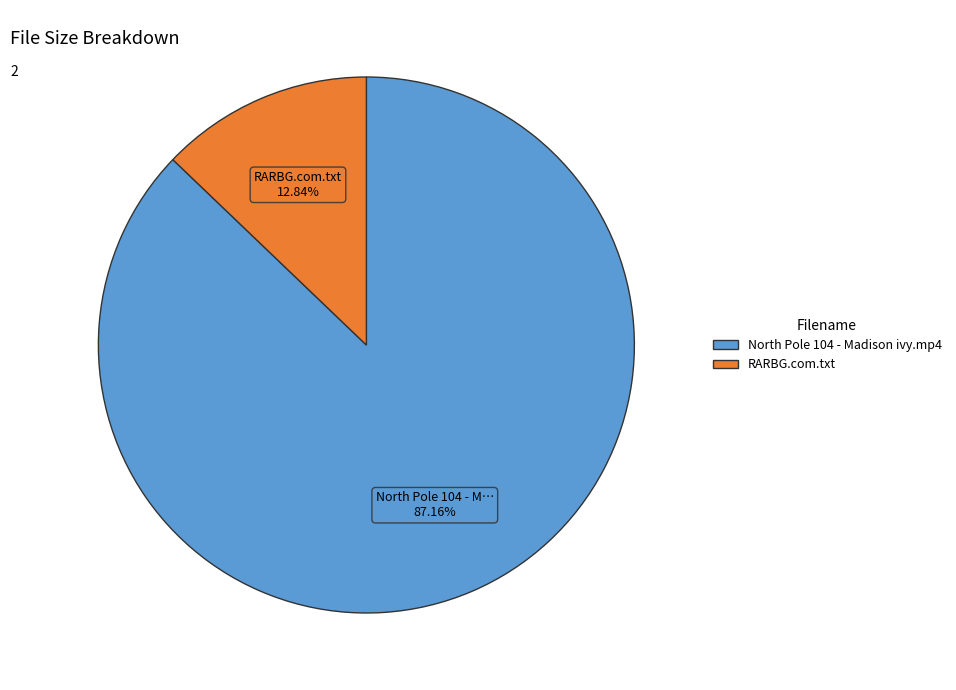

What portion of the pie excludes North Pole 104 - Madison ivy.mp4?

12.8%